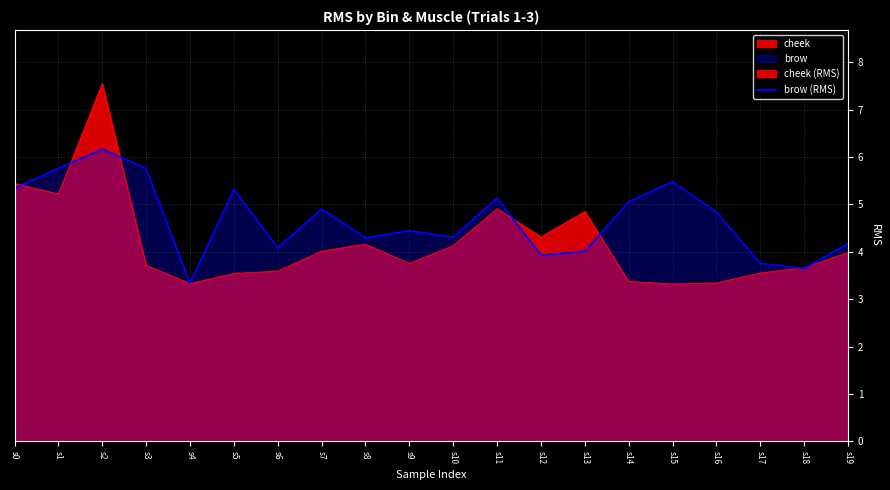

At which category is the sum across all series the highest?

s2